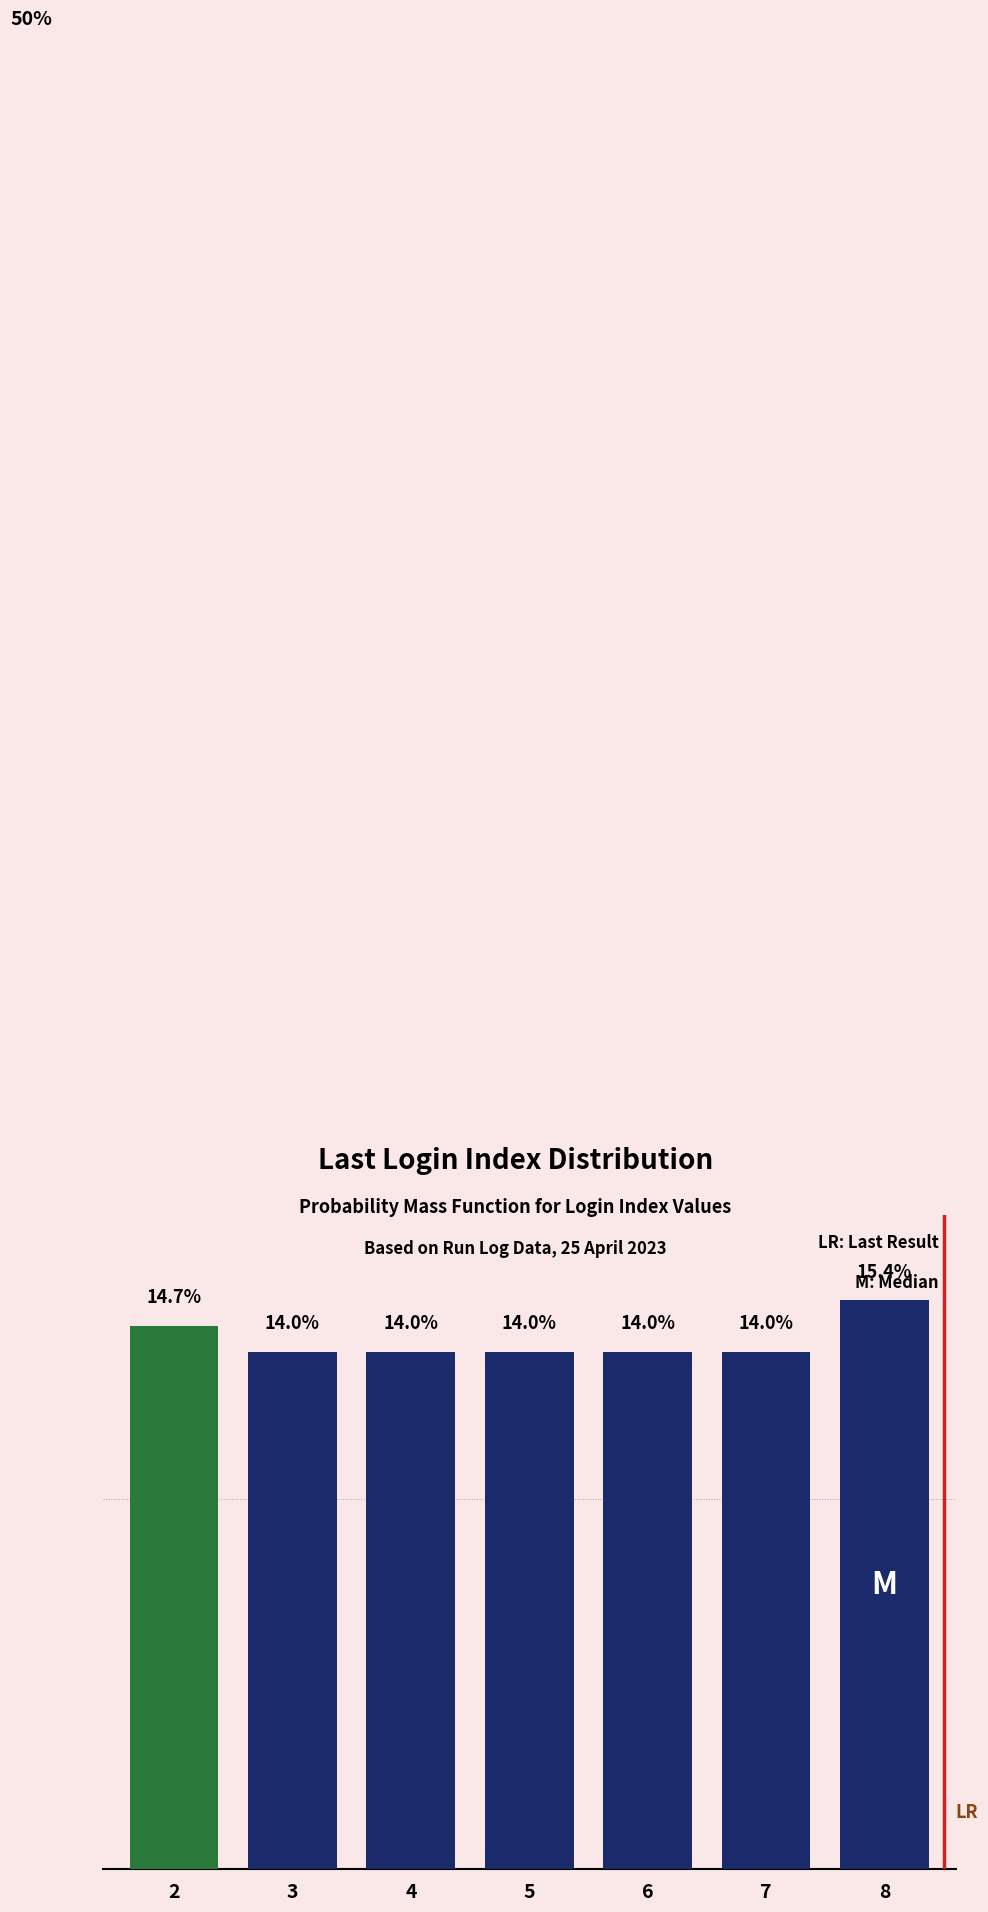

Does the chart contain any negative values?

No